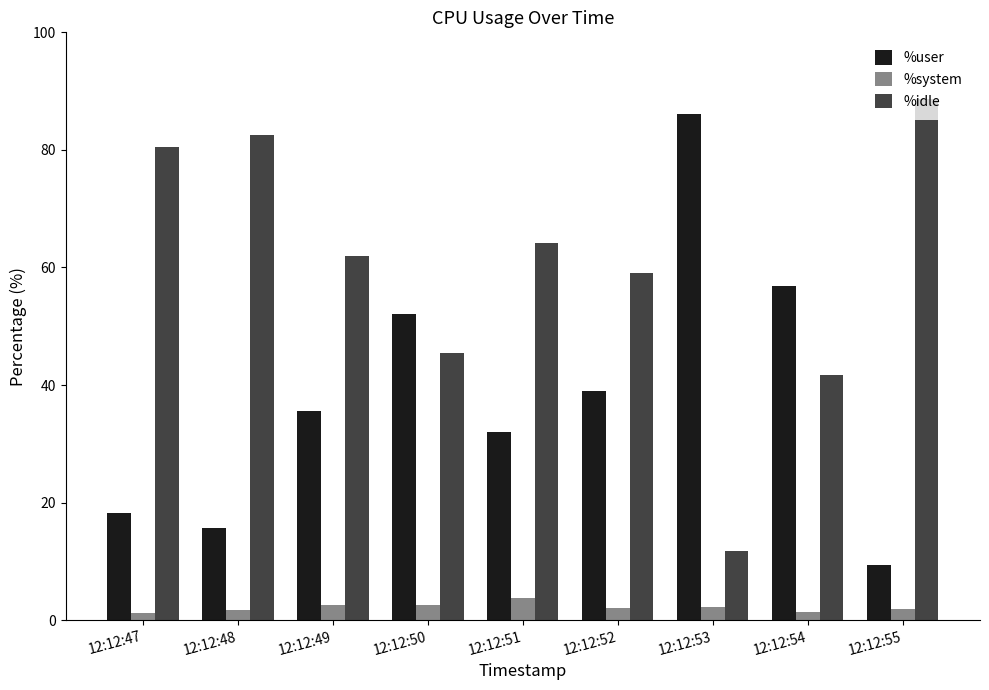

What is the maximum value for %user?

86.1